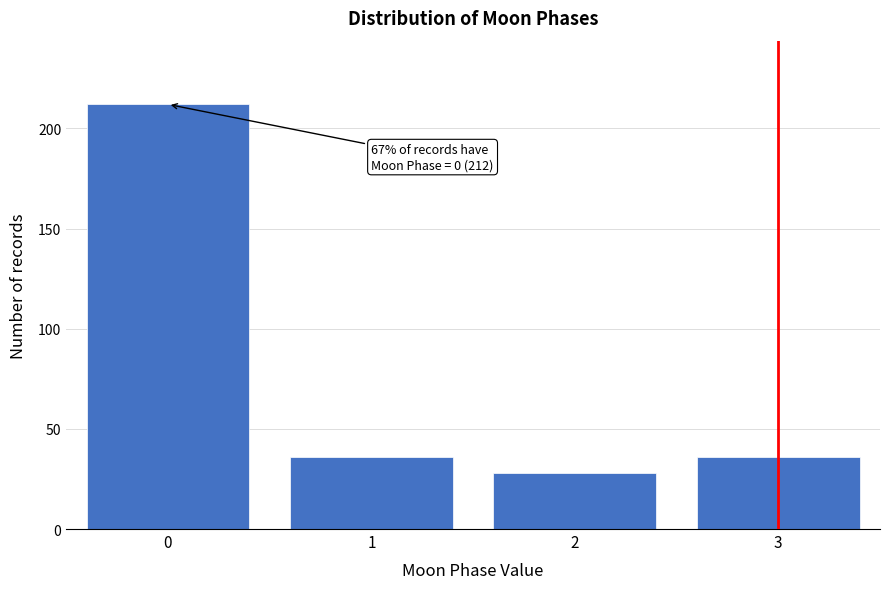

Reading left to right, transcribe all the data shown in this chart.

0=212	1=36	2=28	3=36